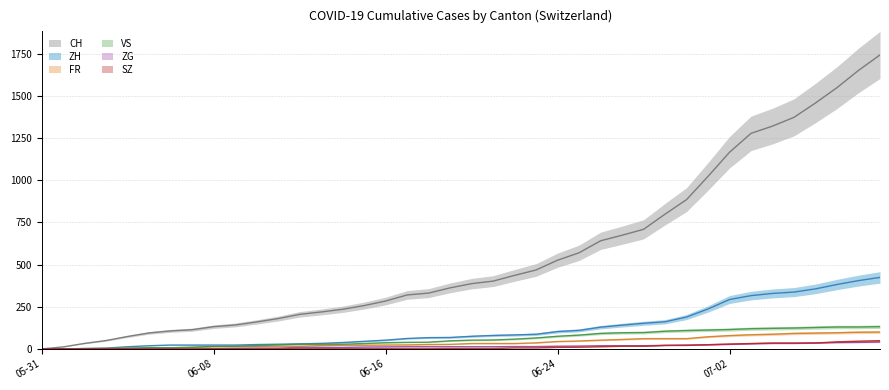

What is the label of the 30th point from the right?

2020-06-10